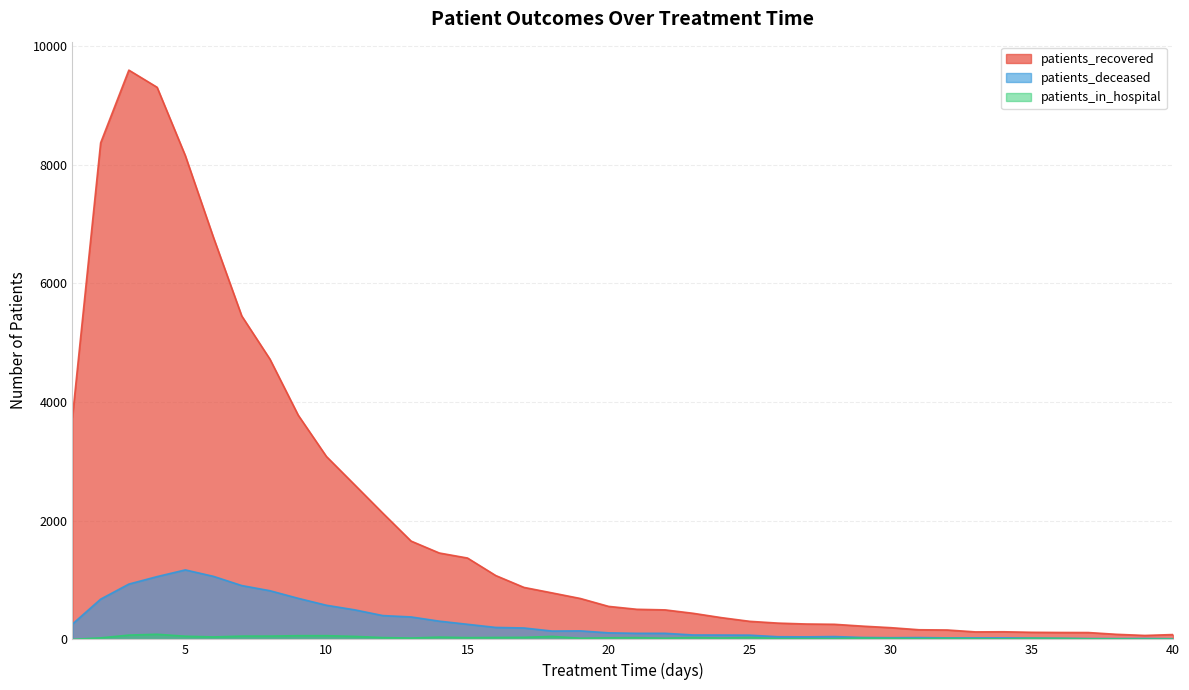

True or false: patients_recovered and patients_in_hospital cross at least once.

False